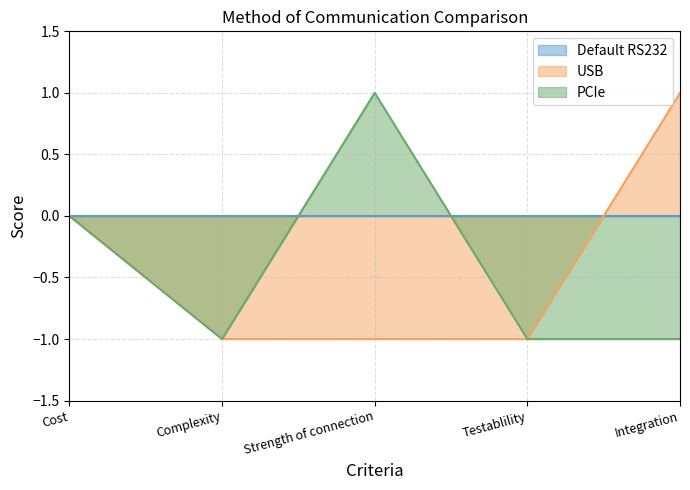

True or false: USB has more than 2 interior local peaks.

False